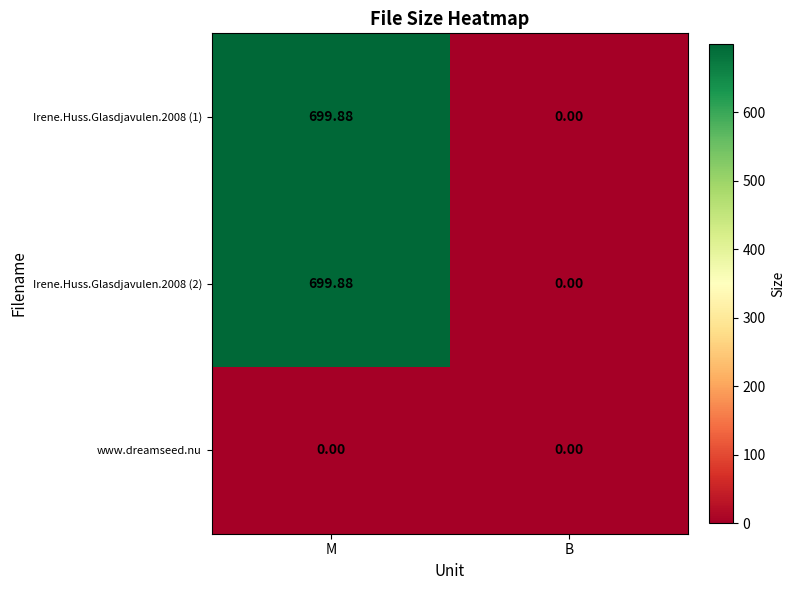

At which label does Irene.Huss.Glasdjavulen.2008 (2) first exceed 699?

M